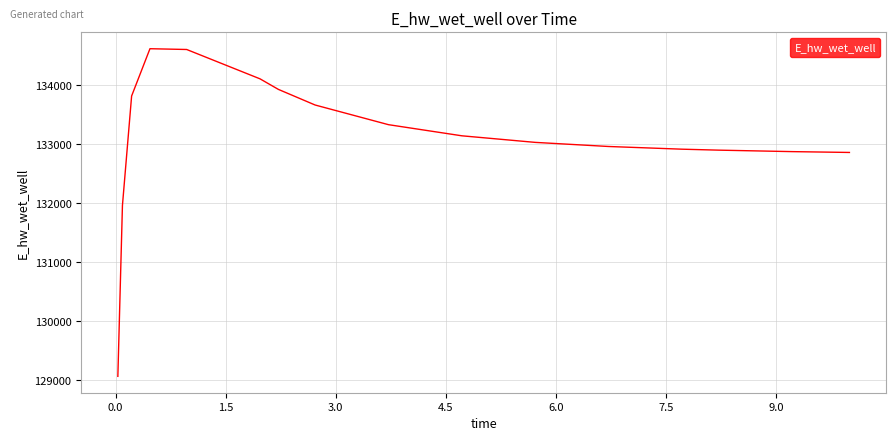

What is the greatest value displayed?

134614.8